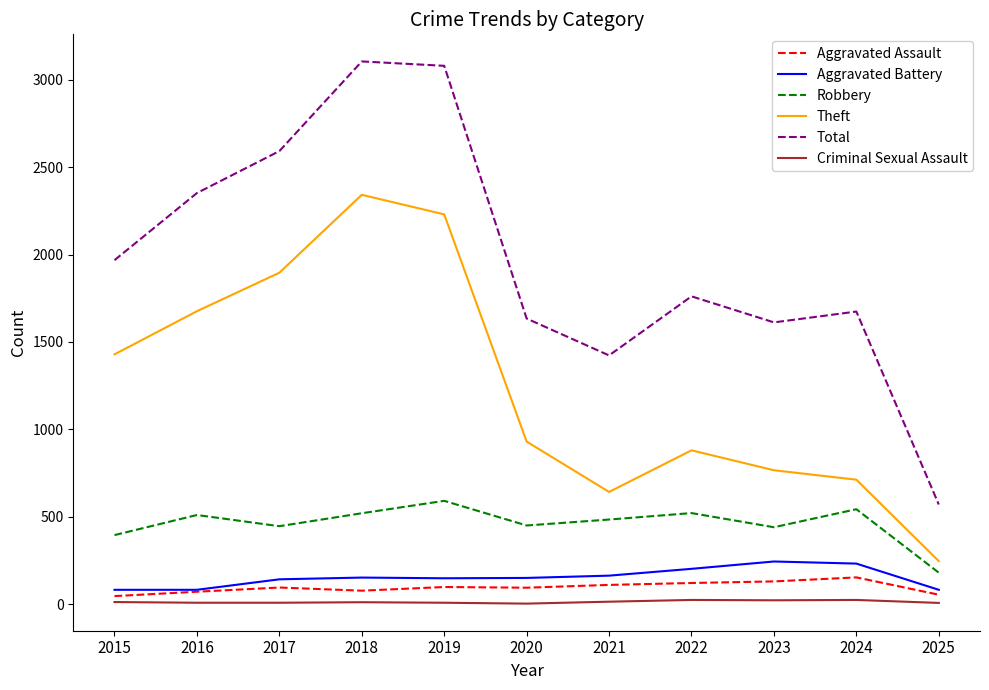

What are all the series names shown in the legend?

Aggravated Assault, Aggravated Battery, Robbery, Theft, Total, Criminal Sexual Assault